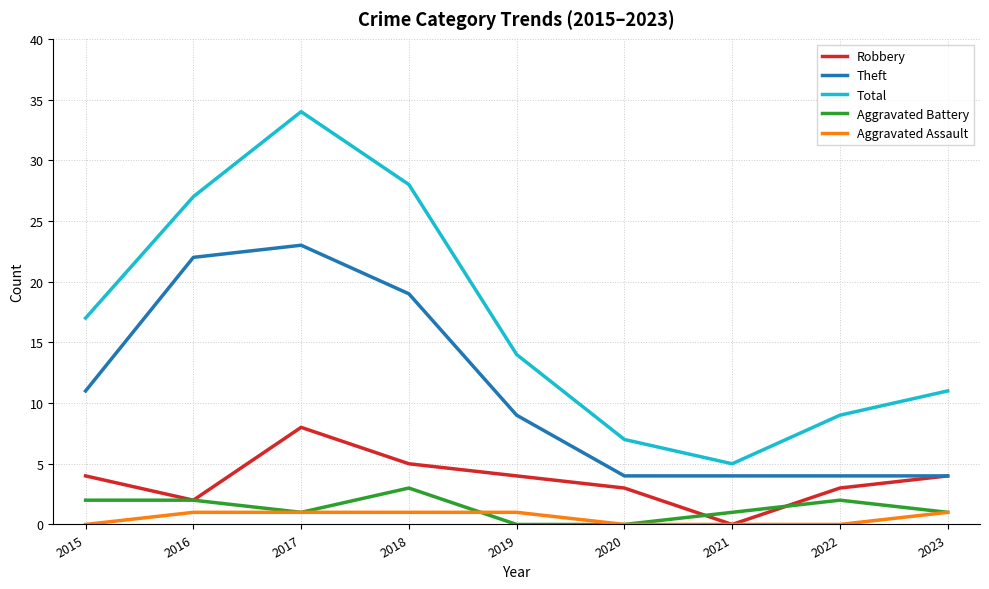

Where is the first local maximum for Theft?

2017